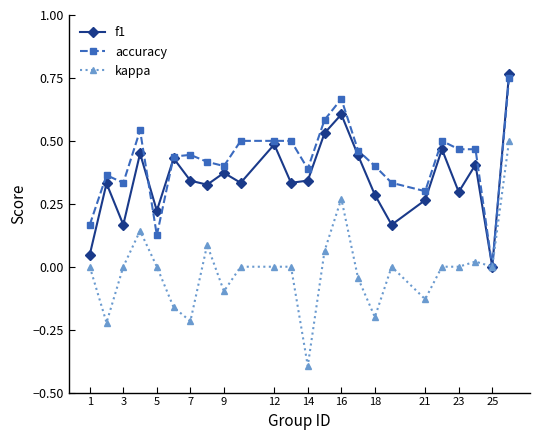

What is the smallest value displayed?

-0.4